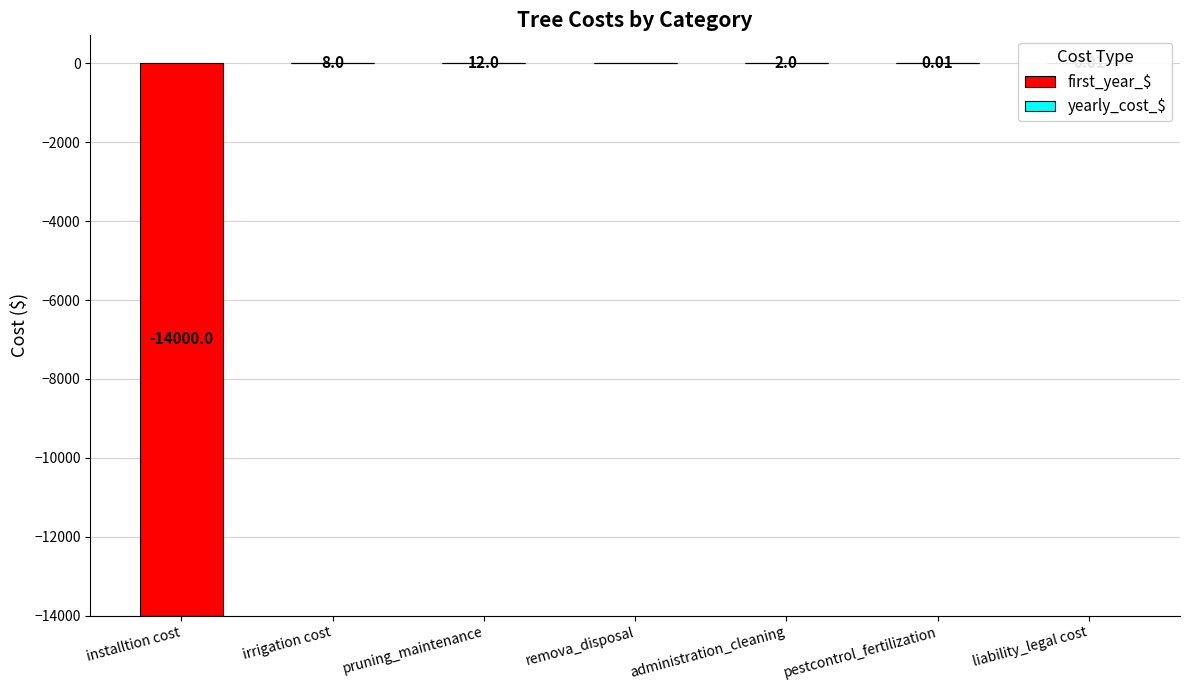

Rank the series by their maximum value, from highest to lowest.

yearly_cost_$, first_year_$